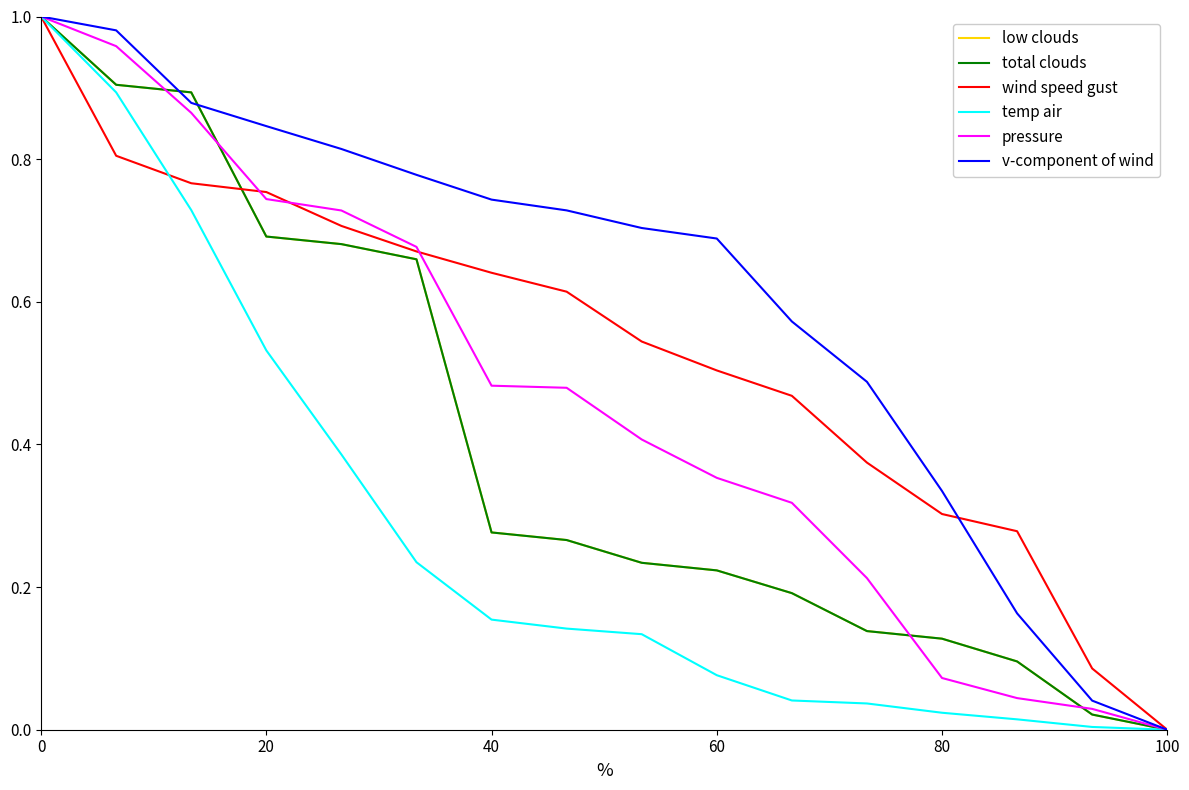

At which category does the chart reach its minimum across all series?

100